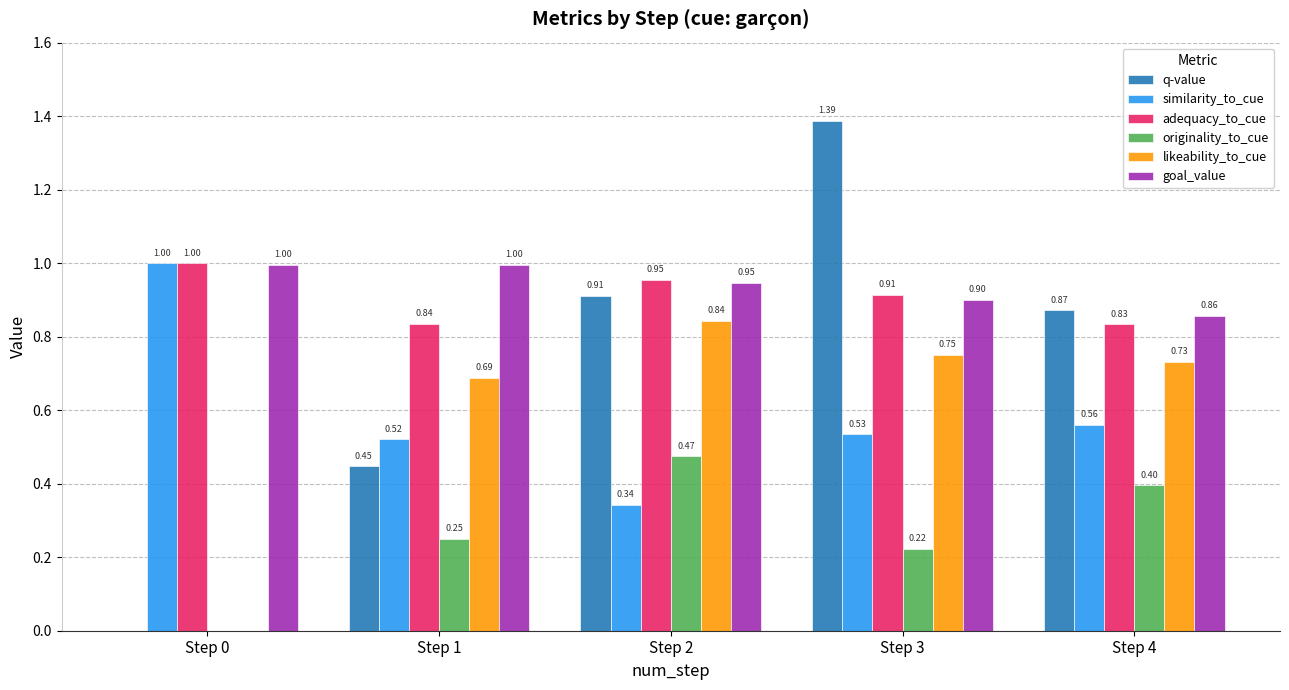

Between Step 1 and Step 2, which series saw the biggest shift?

q-value